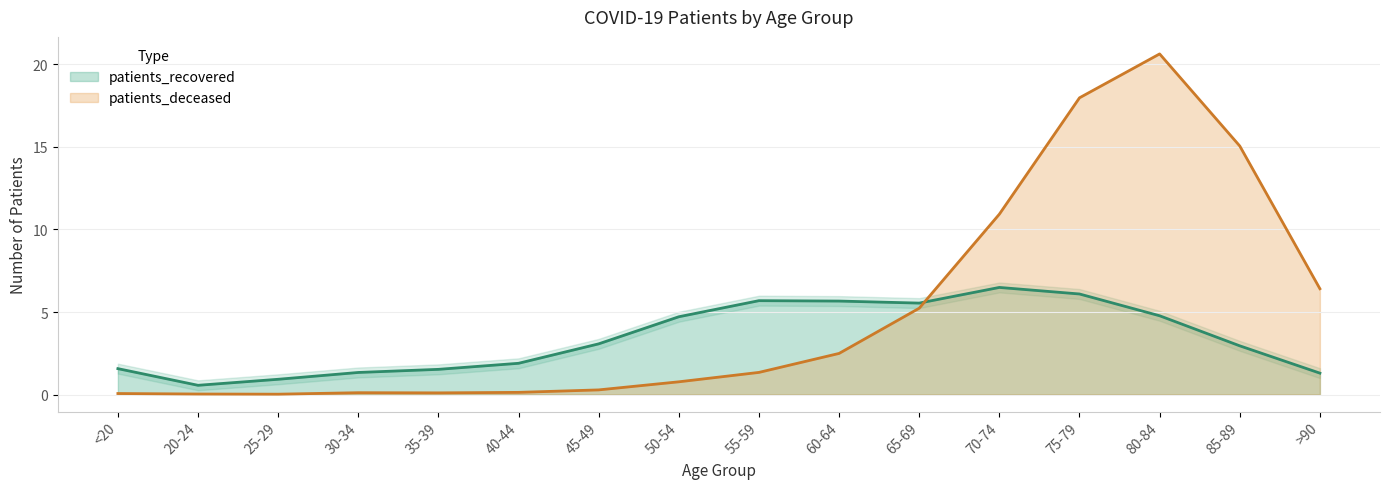

What is the highest value of the patients_recovered series?

6.5